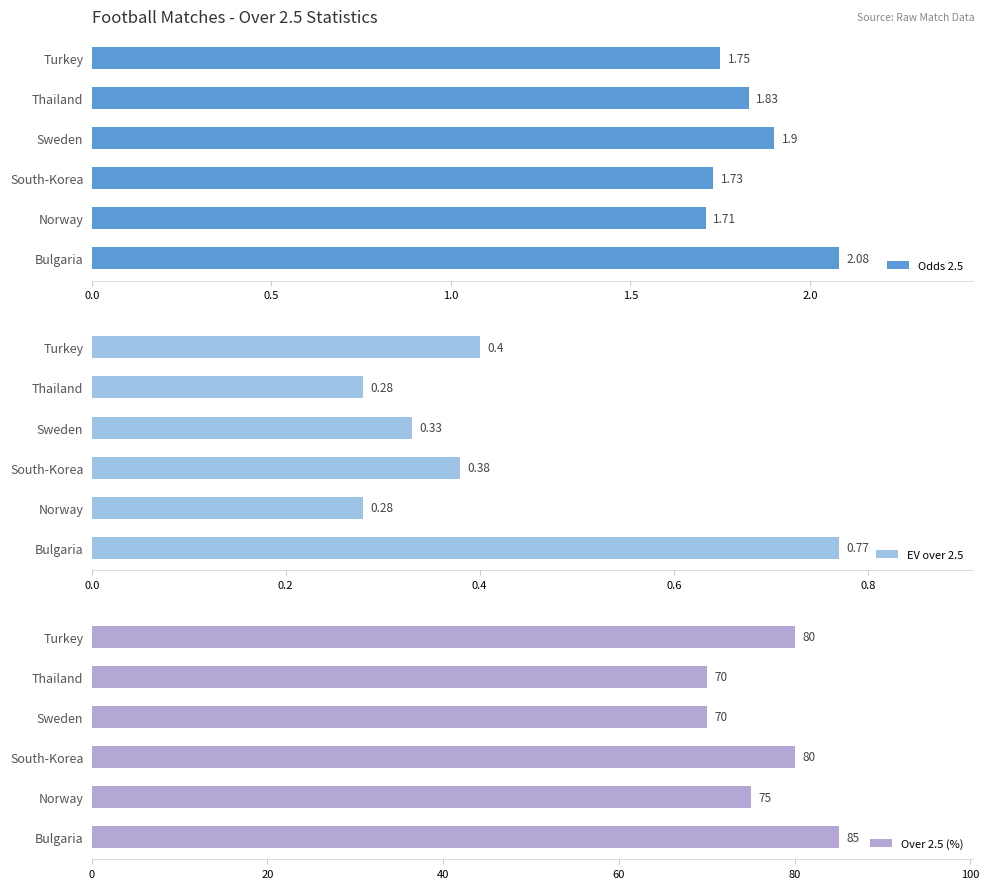

Rank the categories by Odds 2.5 value from highest to lowest.

Bulgaria, Sweden, Thailand, Turkey, South-Korea, Norway